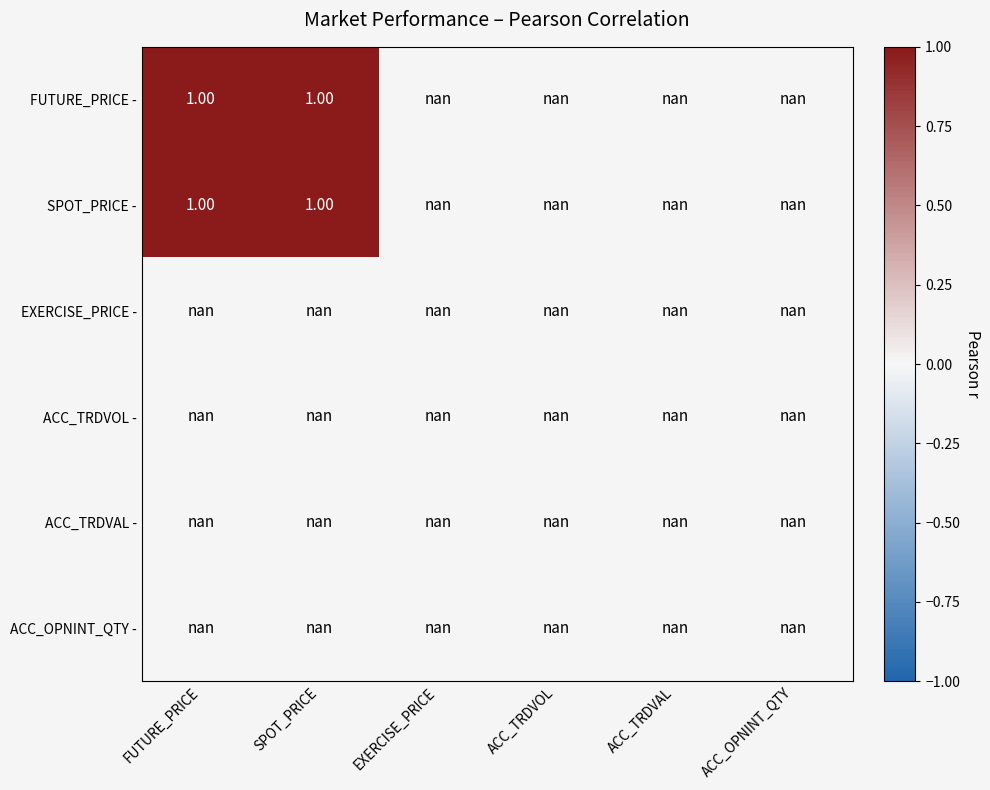

Rank the series by their average value, from highest to lowest.

FUTURE_PRICE -, SPOT_PRICE -, EXERCISE_PRICE -, ACC_TRDVOL -, ACC_TRDVAL -, ACC_OPNINT_QTY -